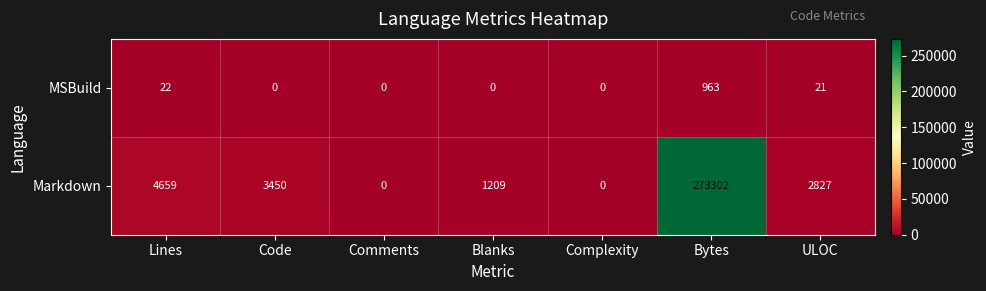

What is the sum of all Markdown values?

285447